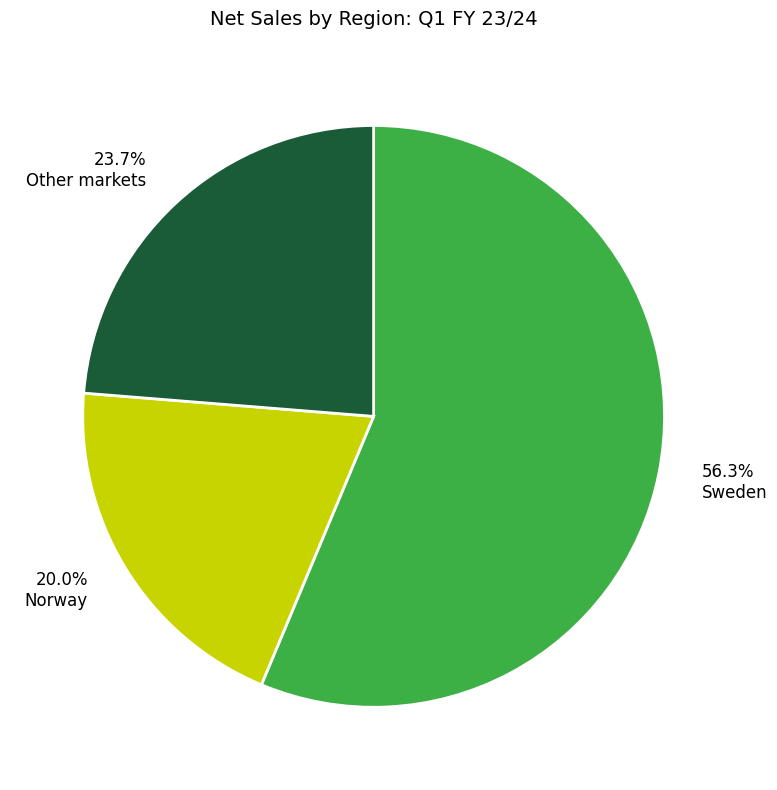

Approximately how many times larger is the value at 56.3% Sweden compared to 20.0% Norway?

2.8